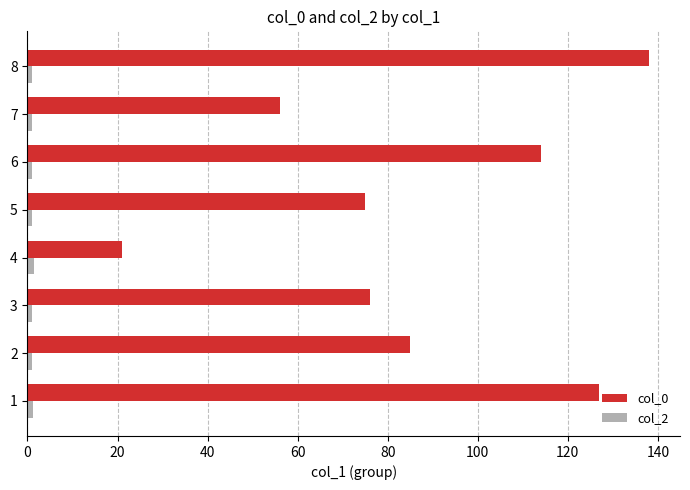

At which category is the sum across all series the highest?

8